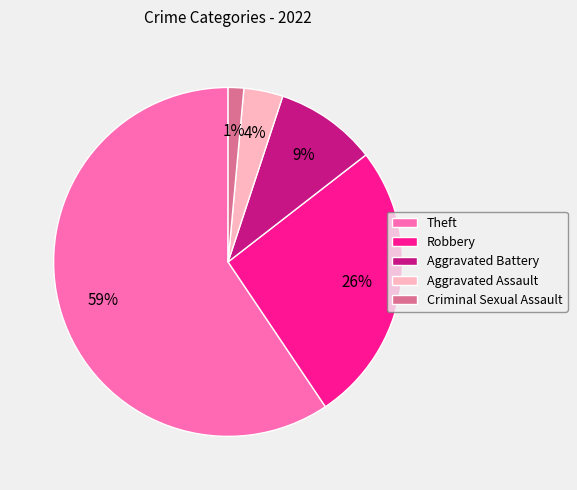

Which category accounts for the majority?

Theft